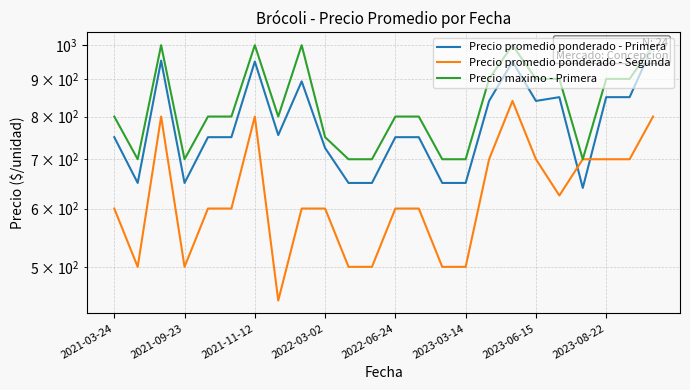

True or false: Precio promedio ponderado - Primera and Precio maximo - Primera cross at least once.

False